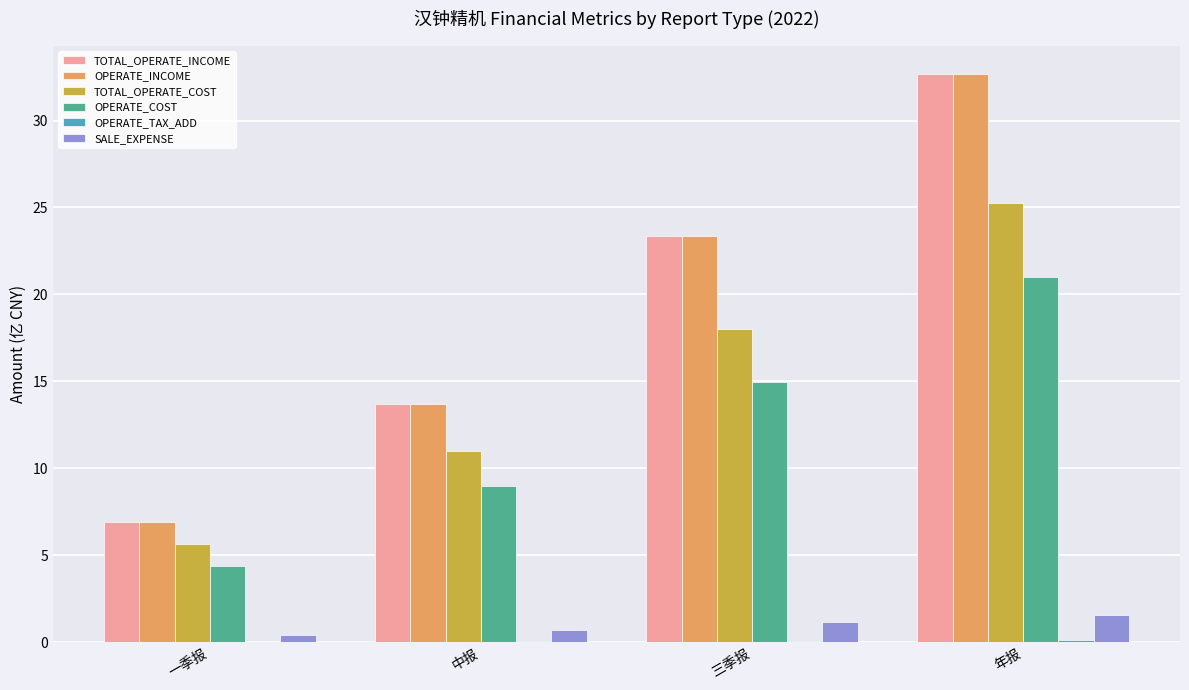

Where does the OPERATE_INCOME series first go above 23?

三季报